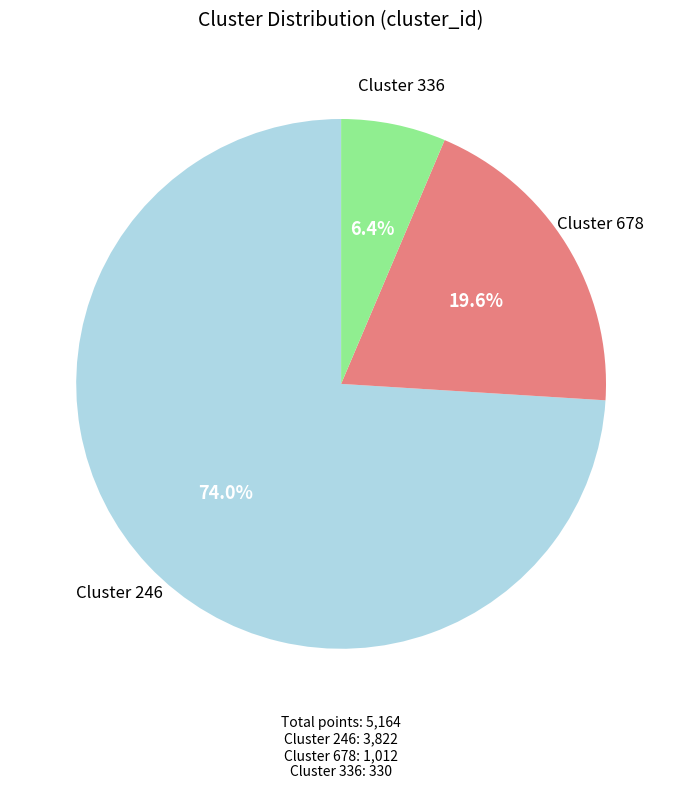

Count the number of slices in the pie.

3